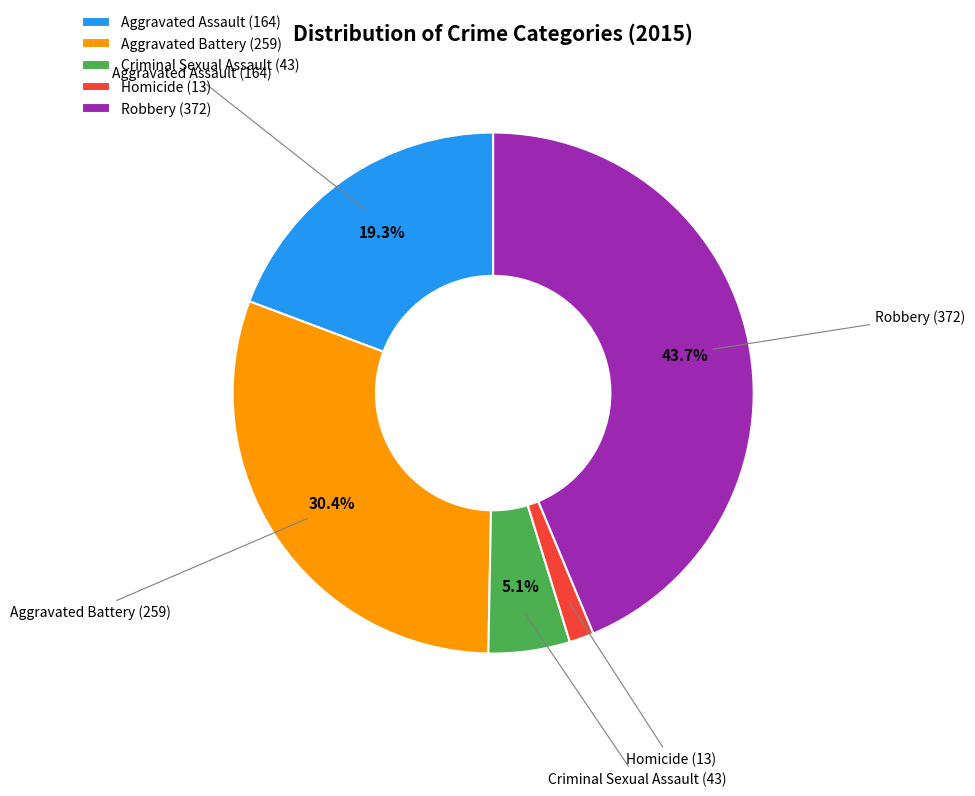

Does any single category account for the majority?

No